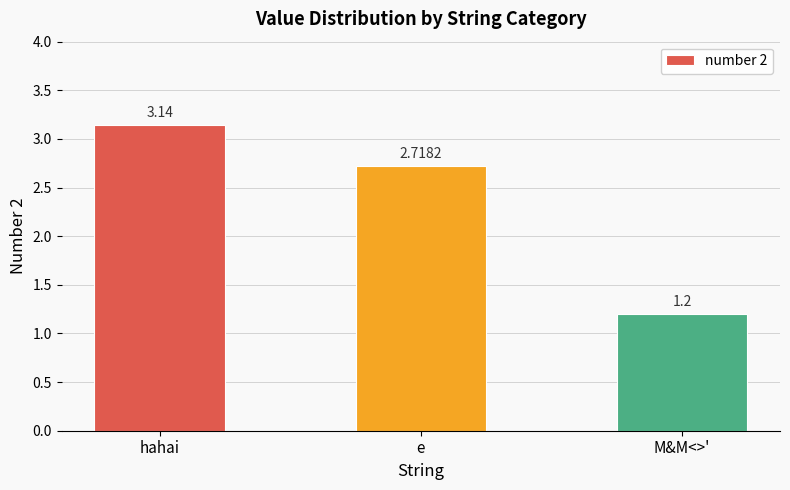

At which label is the value closest to 2?

e